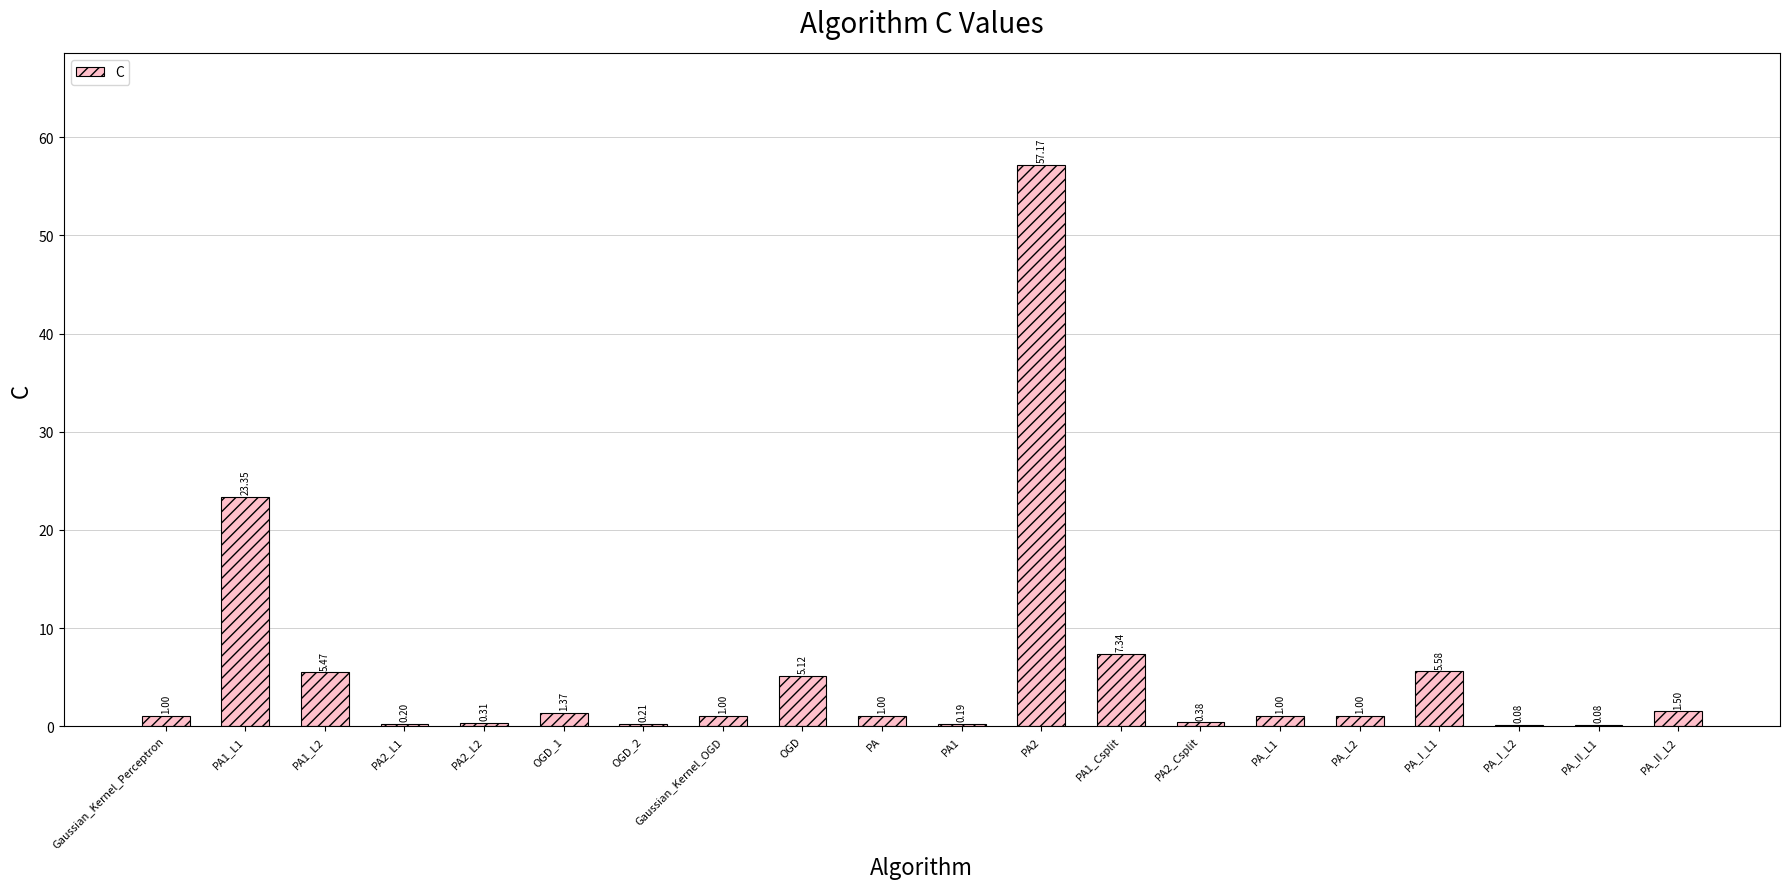

What is the ratio of the value at PA1_L1 to the value at Gaussian_Kernel_Perceptron?

23.4